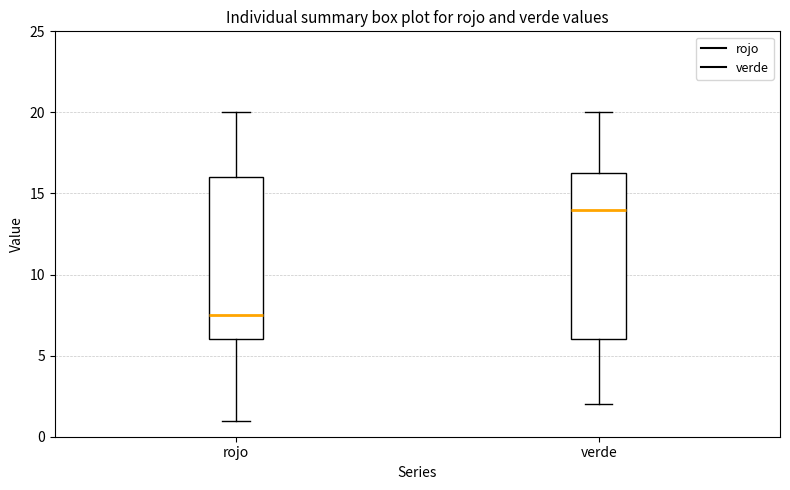

Which box's median line is the lowest?

rojo